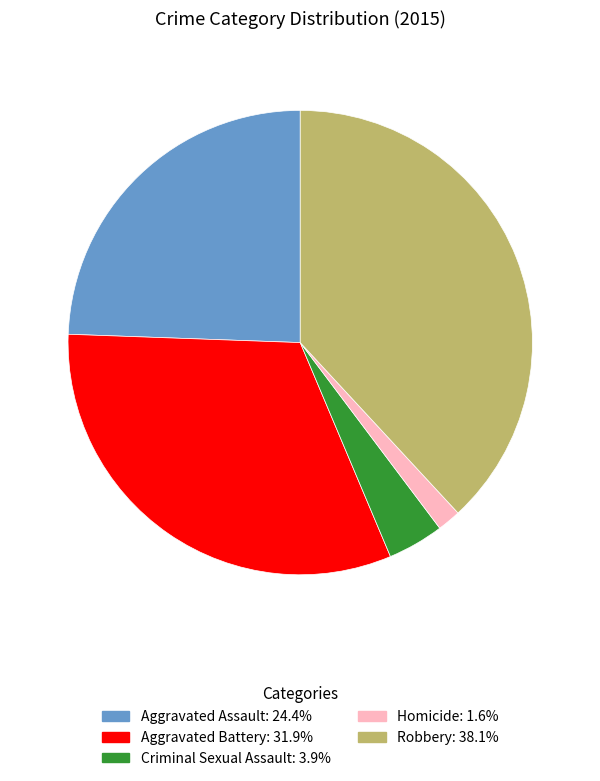

How many segments does this pie chart have?

5